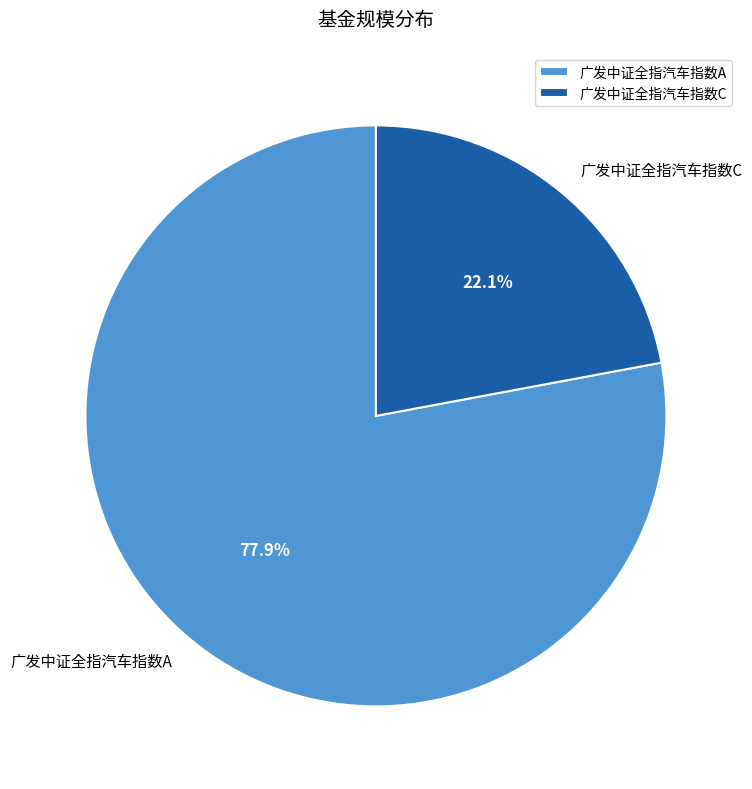

Is it true that 广发中证全指汽车指数A is 68% of the pie?

False